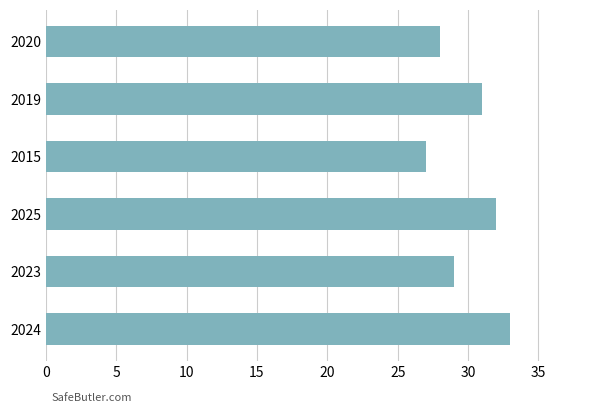

What is the difference between the maximum and minimum values?

6